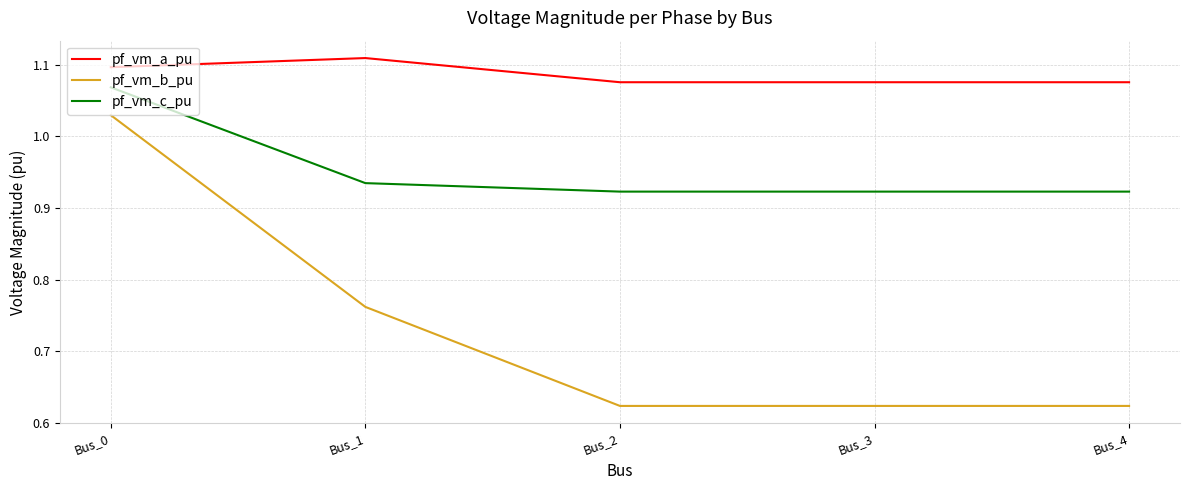

What is the total value across all series at Bus_4?

2.6